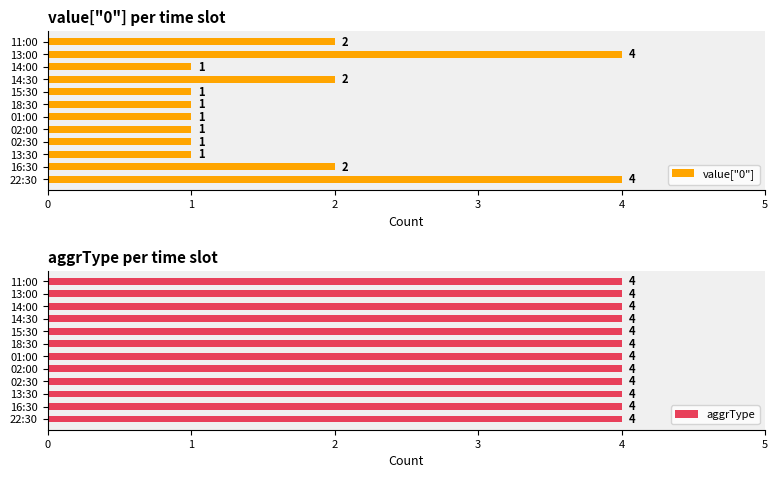

The value["0"] series shows 2 at 11:00. True or false?

True